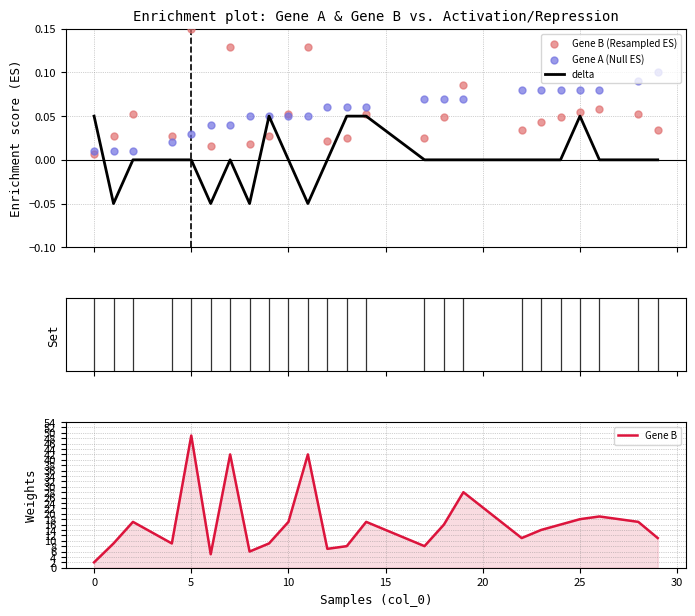

Which series reaches the maximum Y coordinate?

Gene B